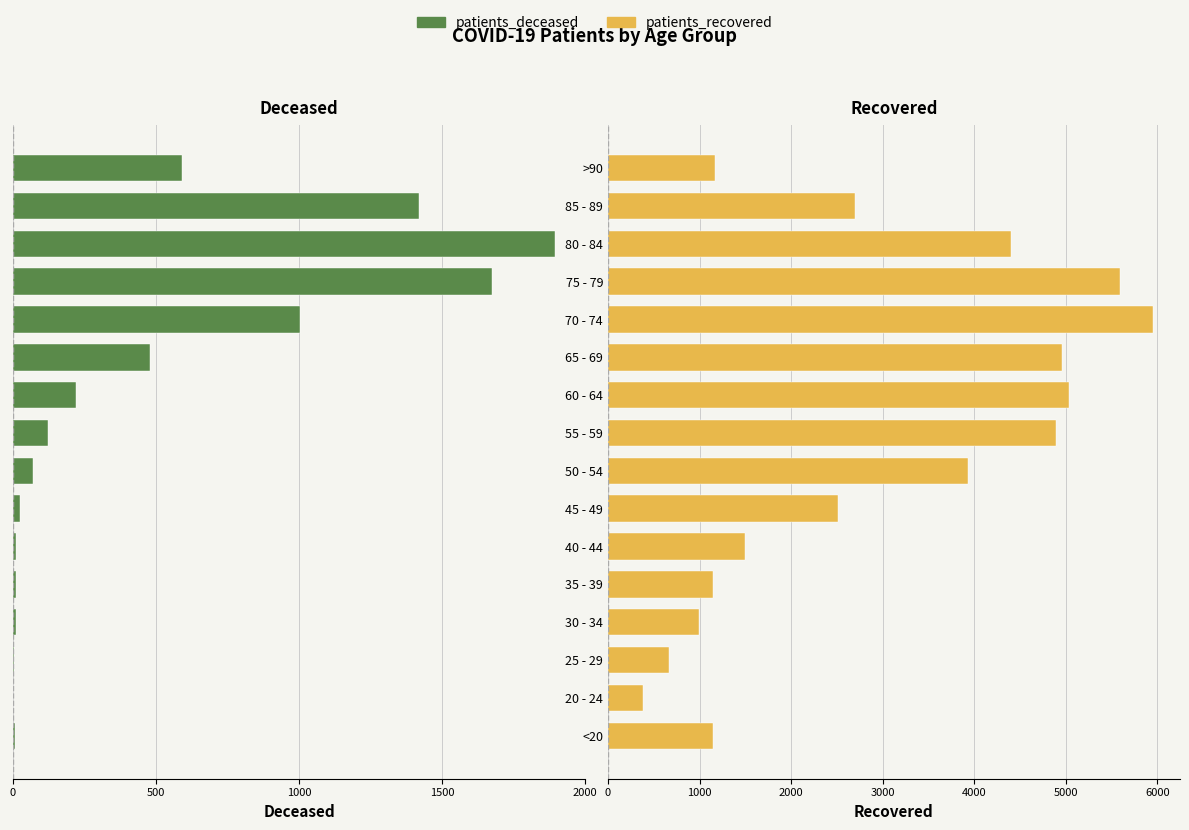

Is the value of patients_deceased at 45 - 49 greater than the value of patients_recovered at 25 - 29?

No